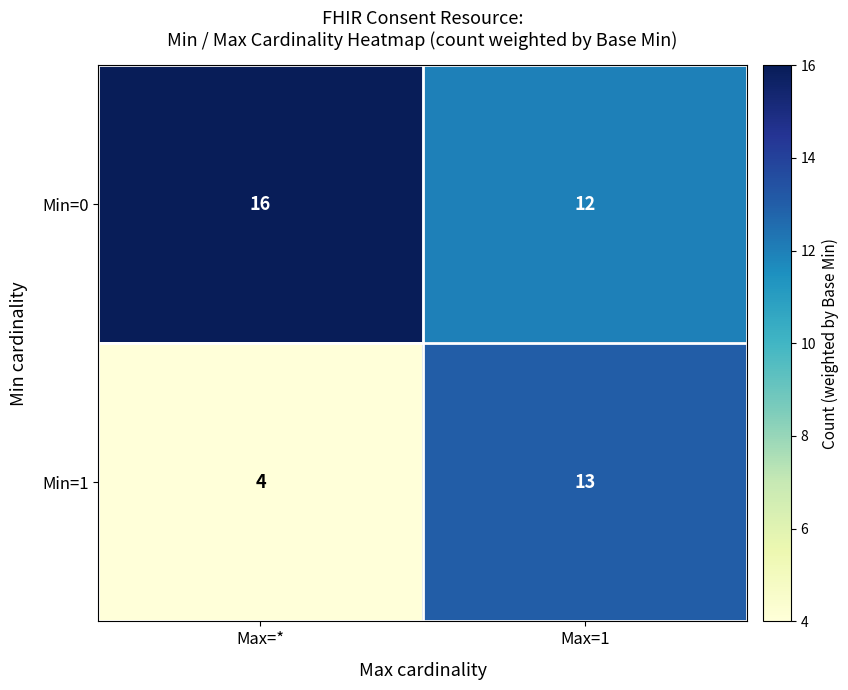

At how many categories does at least one series exceed 7?

2